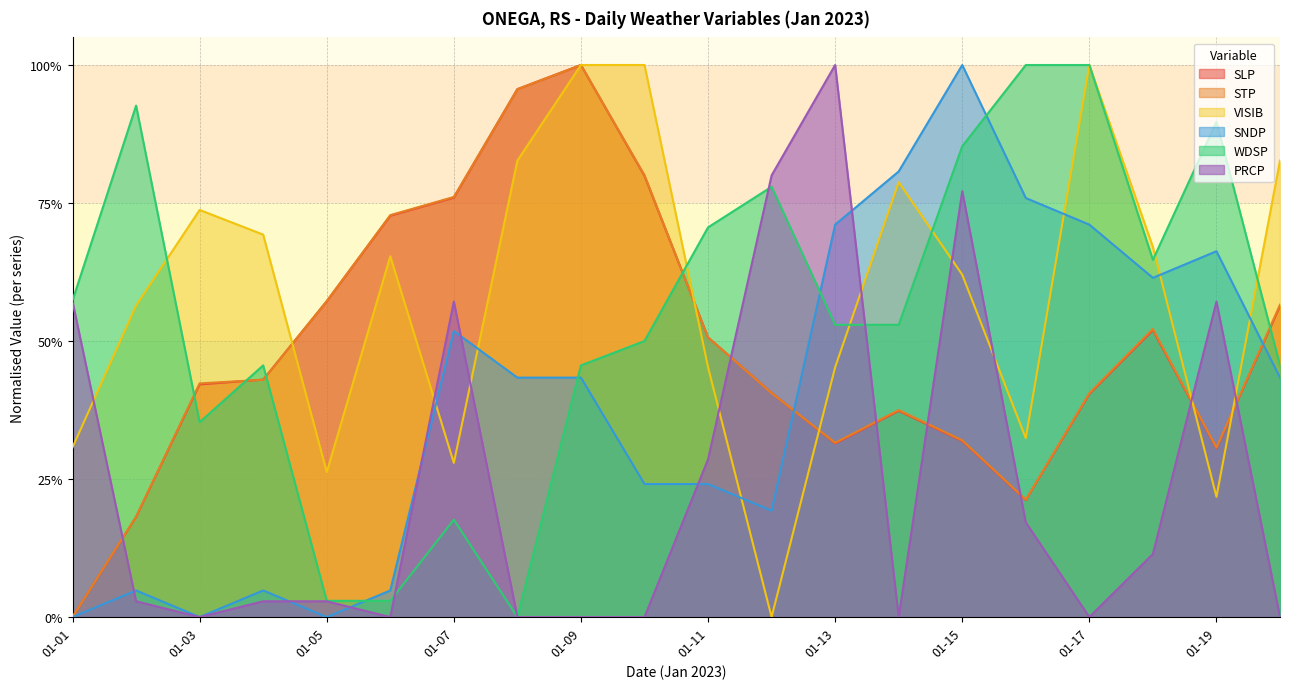

List the series in order of their peak value, lowest first.

SLP, STP, VISIB, WDSP, SNDP, PRCP